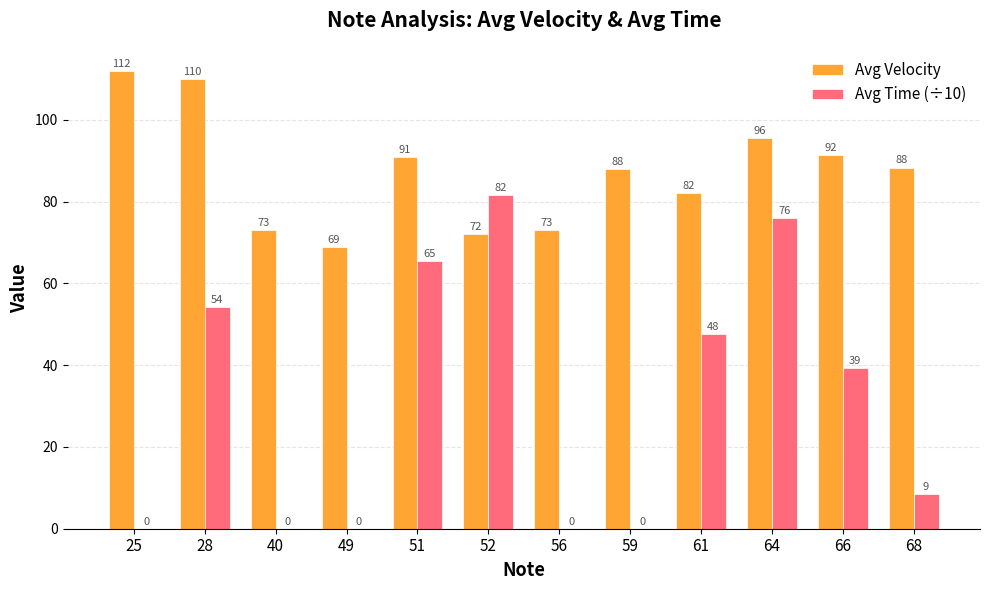

At which category is the sum across all series the highest?

64